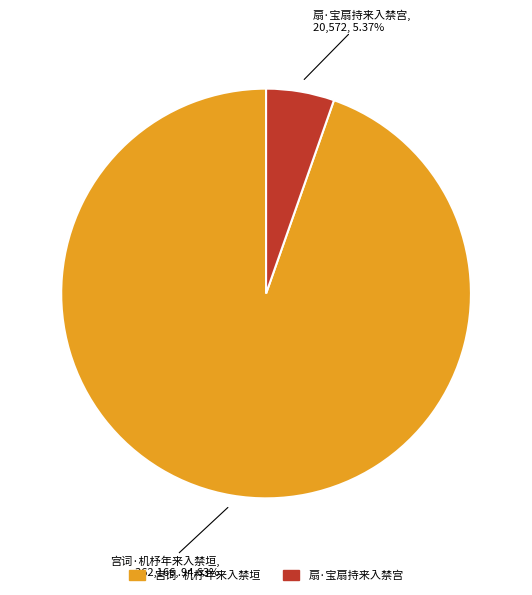

To the nearest percent, what portion does 扇·宝扇持来入禁宫 represent?

5%